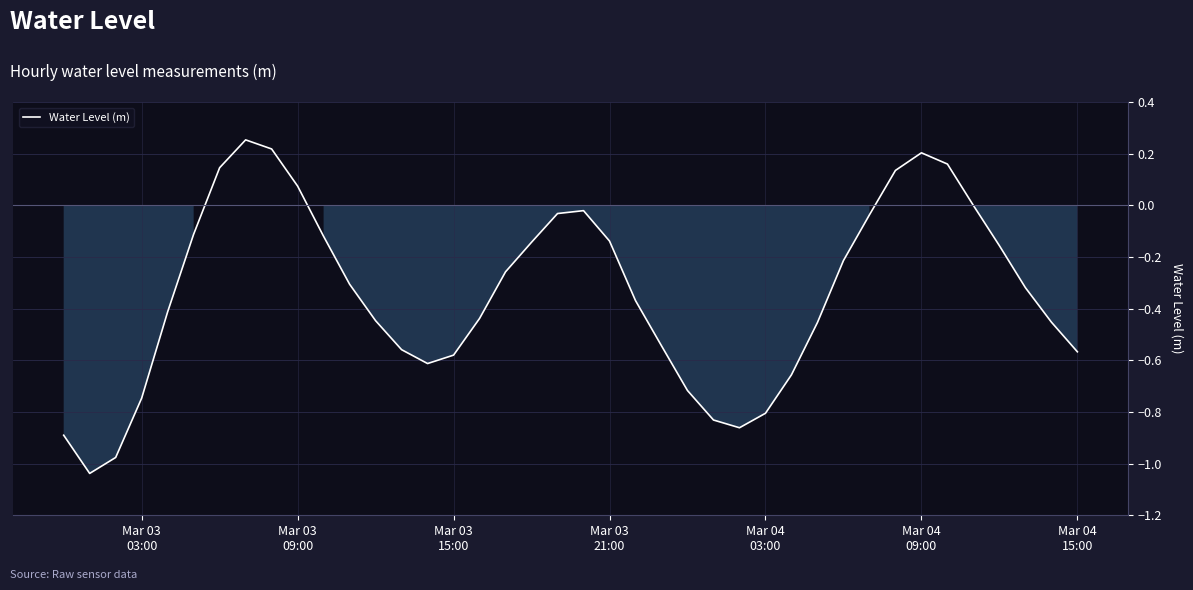

What is the difference between the maximum and minimum values?

1.3